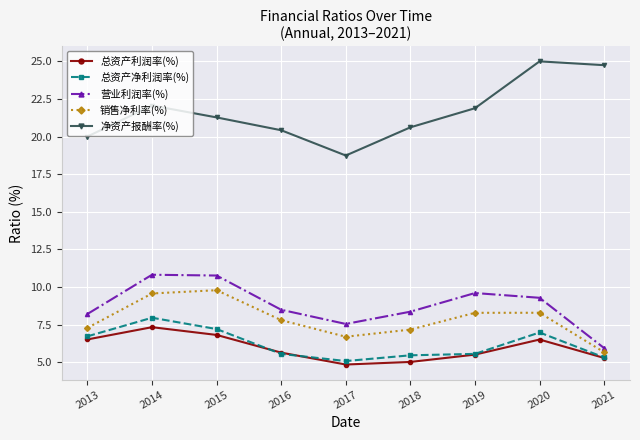

True or false: 净资产报酬率(%) and 销售净利率(%) intersect in this chart.

False